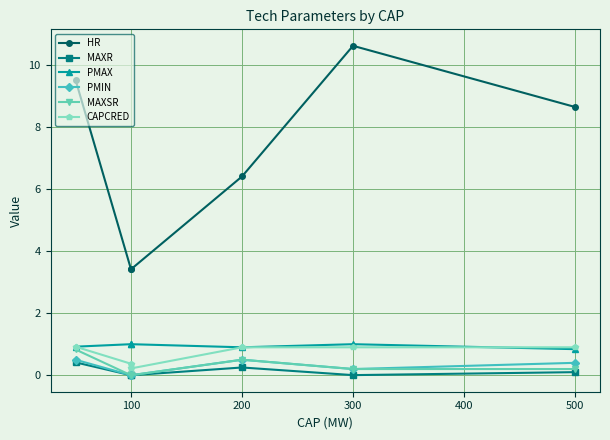

Which series changed the most between 0 and 400?

HR